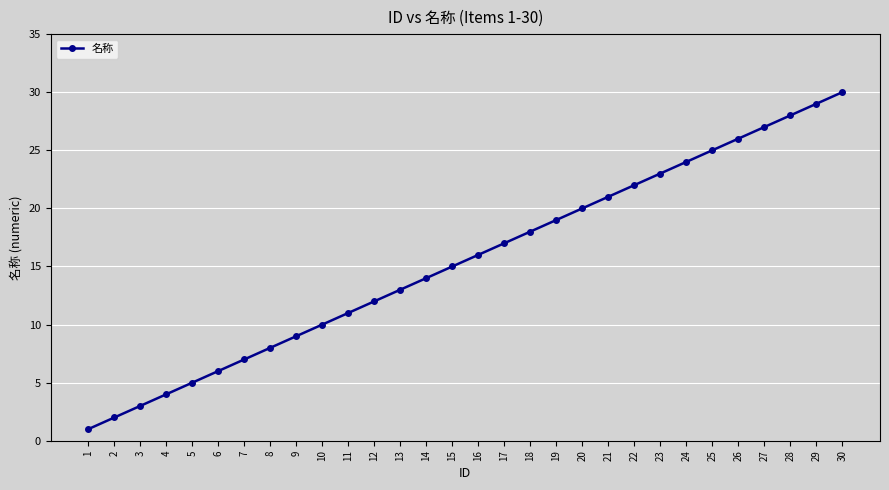

What is the value of the 1st point from the left?

1